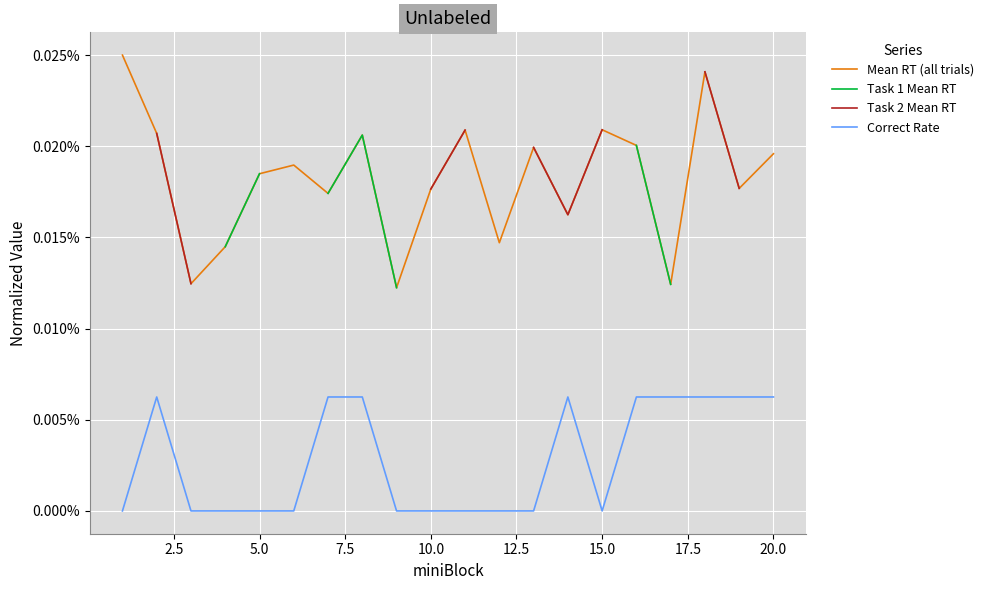

At how many categories does at least one series exceed 0?

20